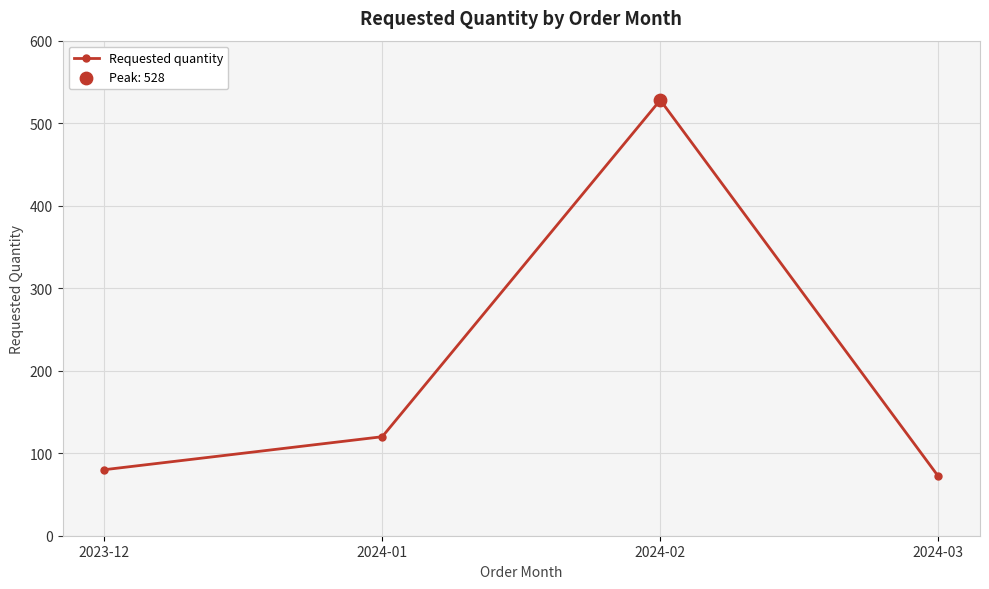

Between 2023-12 and 2024-02, which is larger?

2024-02